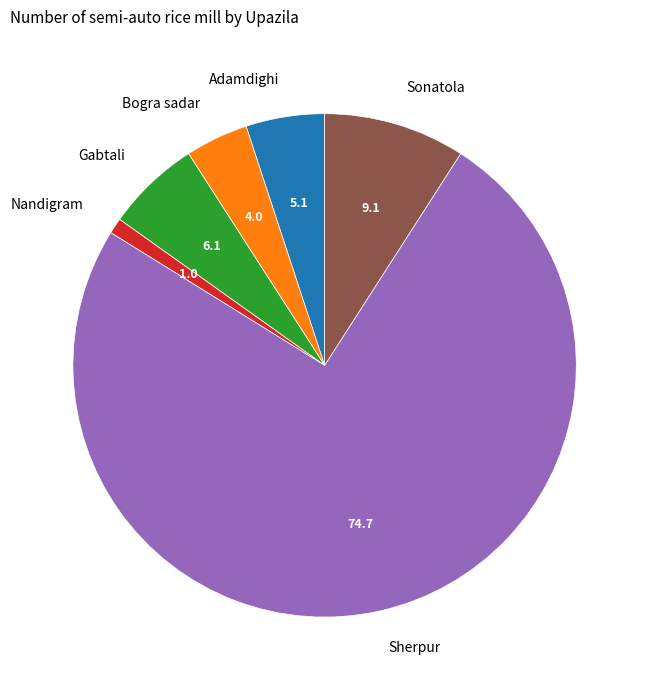

Approximately how many times larger is the value at Gabtali compared to Sonatola?

0.7